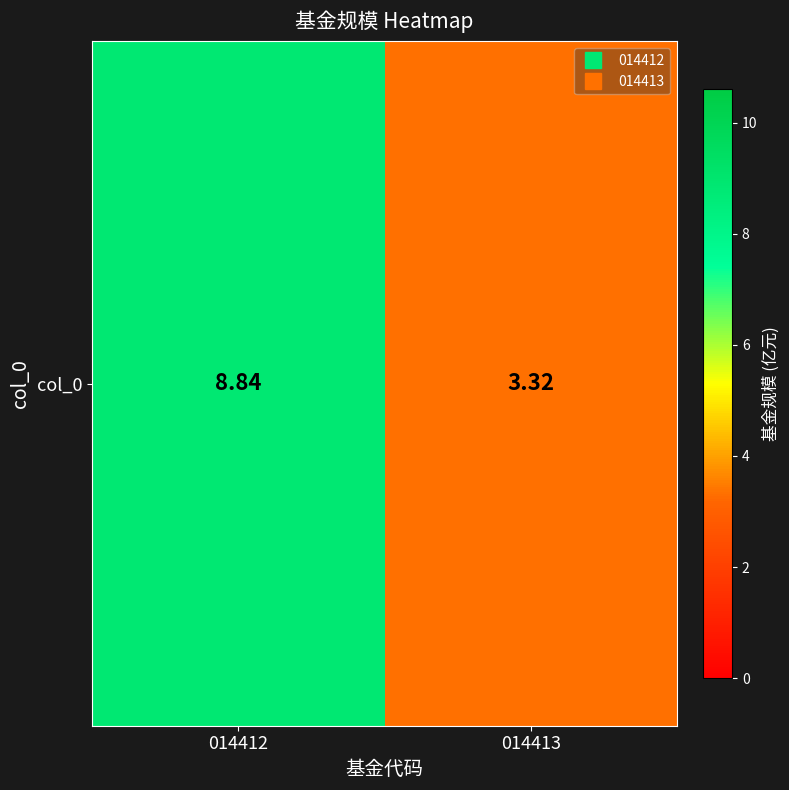

Rank the categories by value from lowest to highest.

014413, 014412